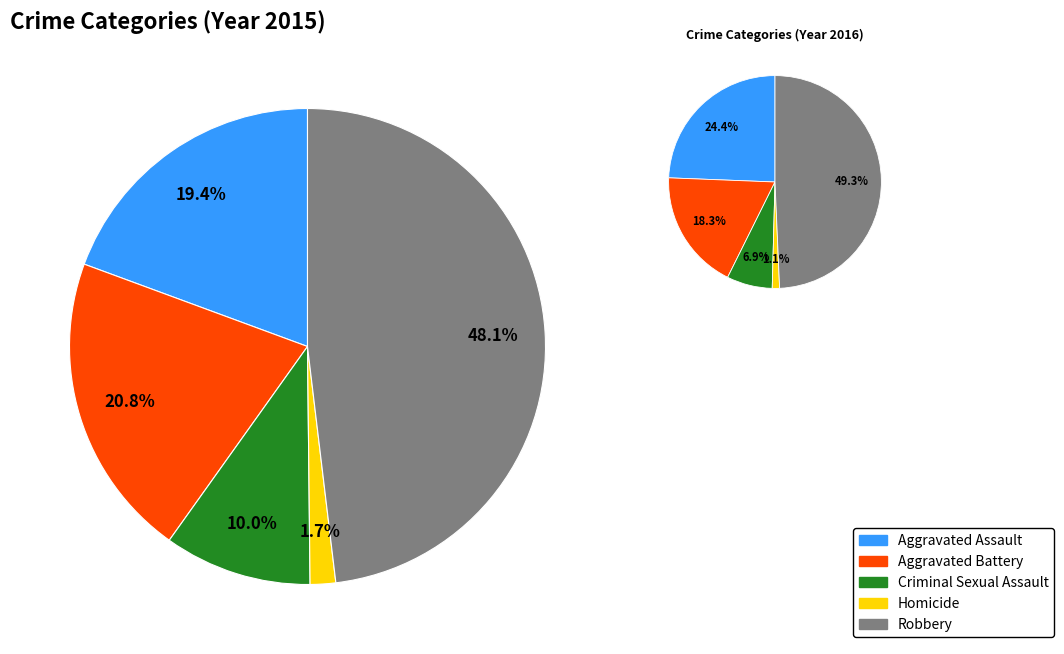

Is there a majority slice in this chart?

No